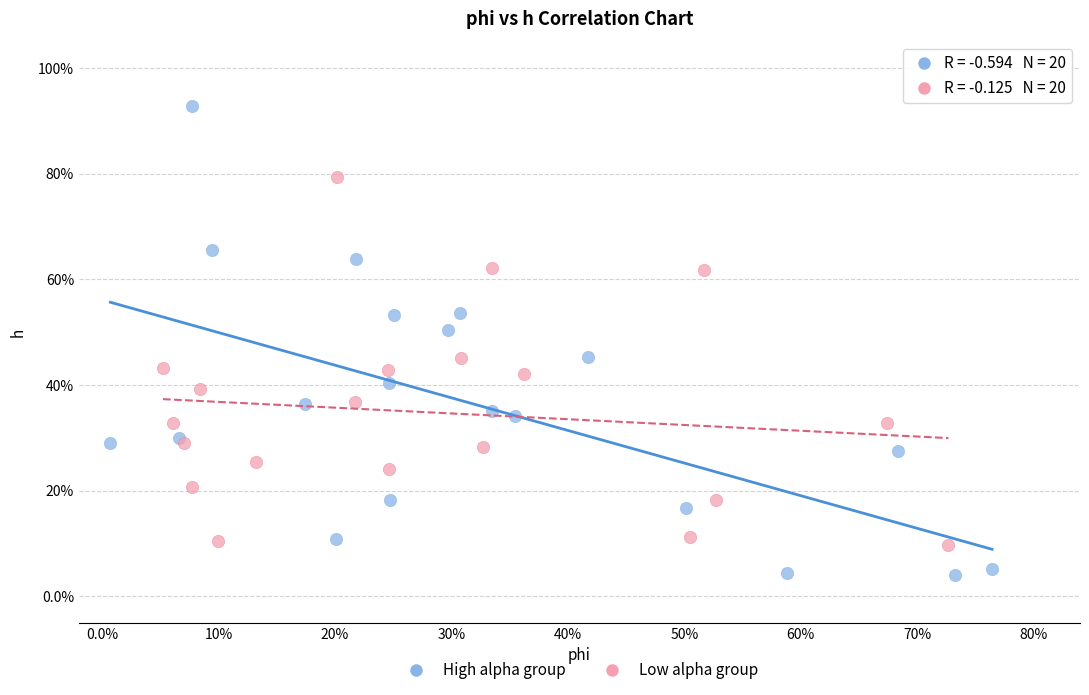

What are all the series names shown in the legend?

High alpha group, Low alpha group